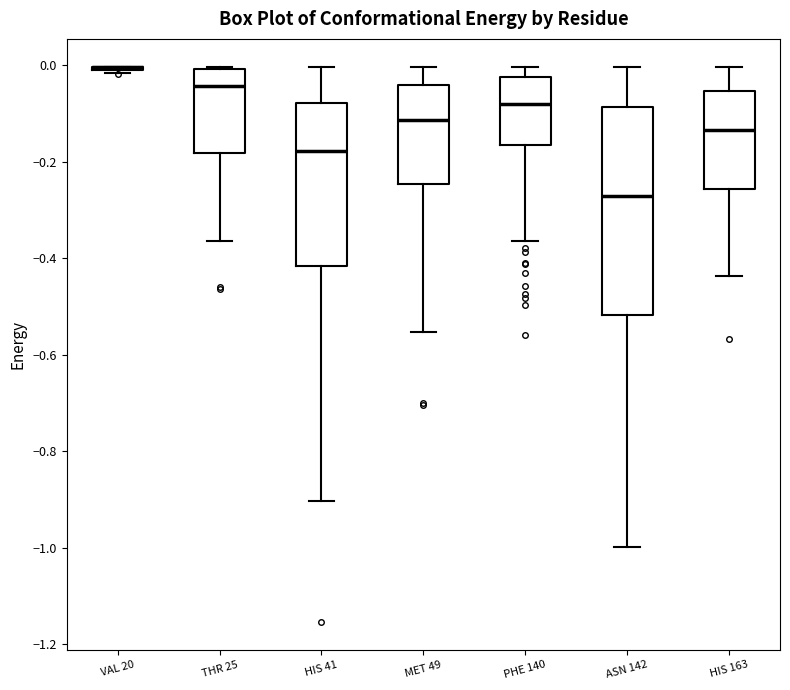

Reading left to right, read every box against the y-axis: the position of its median line, the range the box covers, and the ends of its whiskers. The values are not printed on the chart, so give them approximately, as read against the axis.

VAL 20: box collapsed to a line at 0.00, whiskers -0.02 to 0.00
THR 25: median -0.04, box -0.18 to 0.00, whiskers -0.36 to 0.00
HIS 41: median -0.18, box -0.42 to -0.08, whiskers -0.90 to 0.00
MET 49: median -0.12, box -0.24 to -0.04, whiskers -0.56 to 0.00
PHE 140: median -0.08, box -0.16 to -0.02, whiskers -0.36 to 0.00
ASN 142: median -0.28, box -0.52 to -0.08, whiskers -1.00 to 0.00
HIS 163: median -0.14, box -0.26 to -0.06, whiskers -0.44 to 0.00